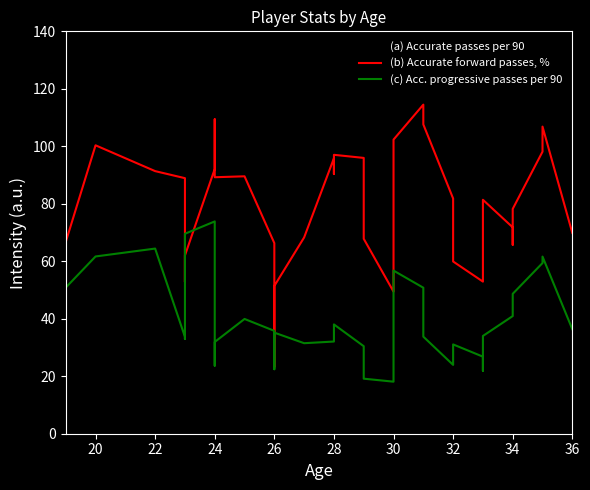

What is the total value across all series at 32?

274.1